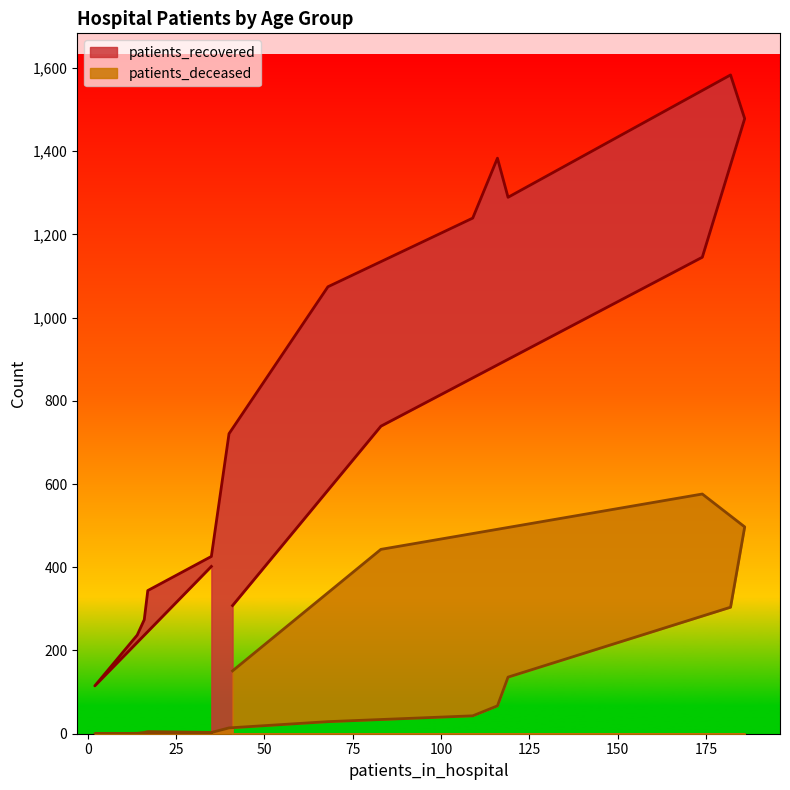

What is the label of the 4th point from the right?

75 - 79